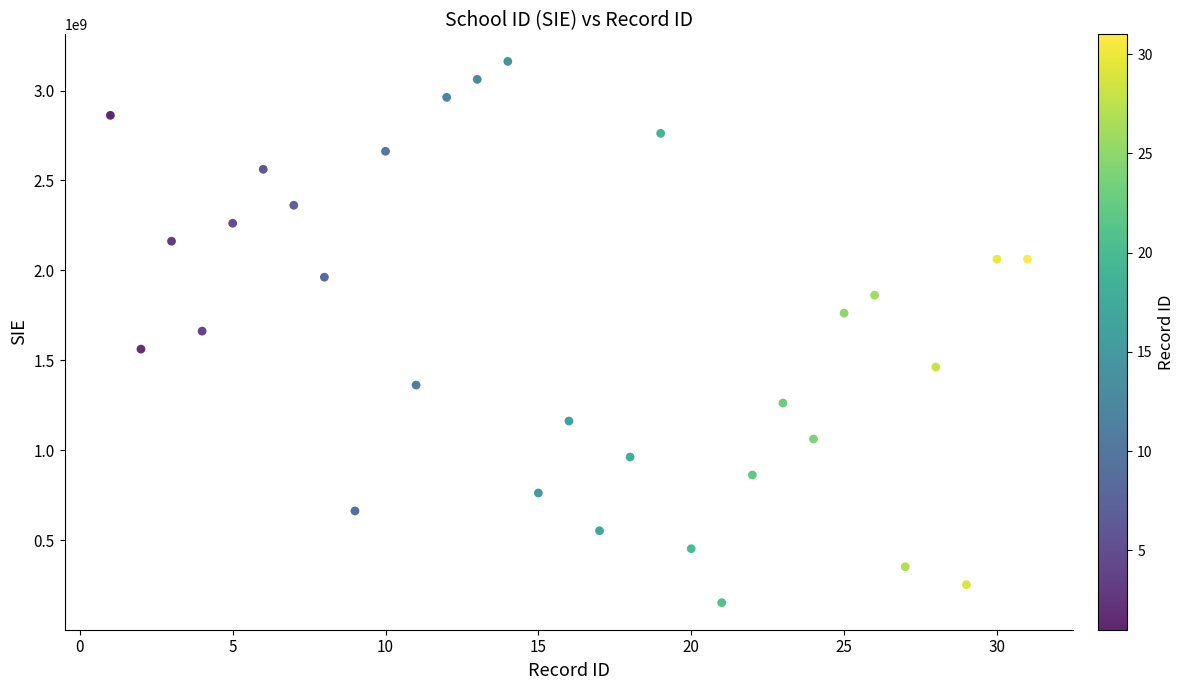

What is the range of Y values (max minus min)?

3010000182